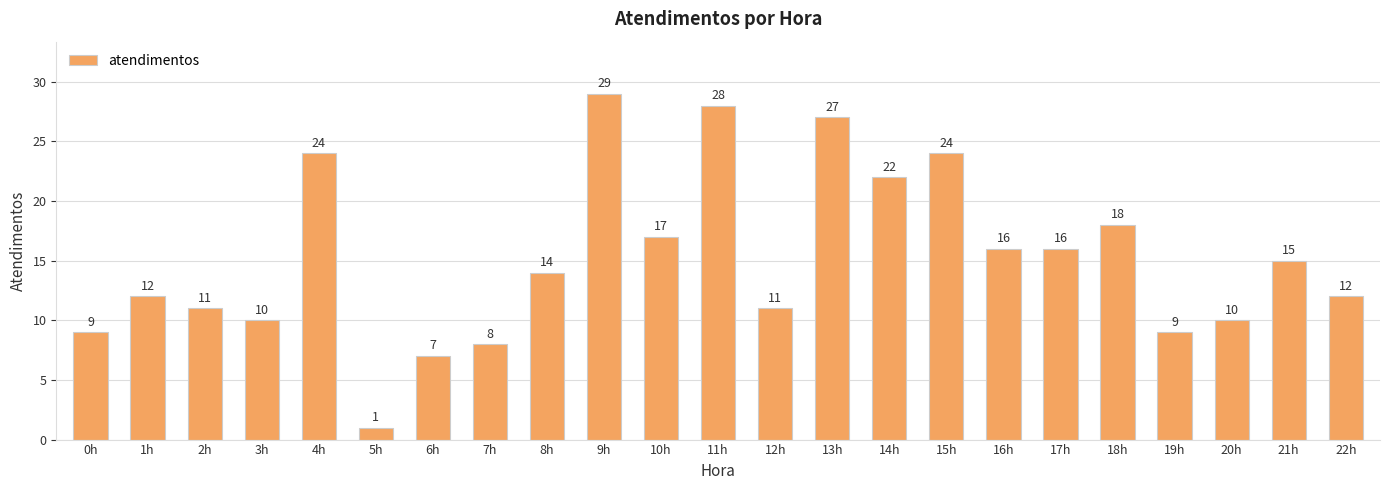

What is the sum of the values at 9h and 0h?

38